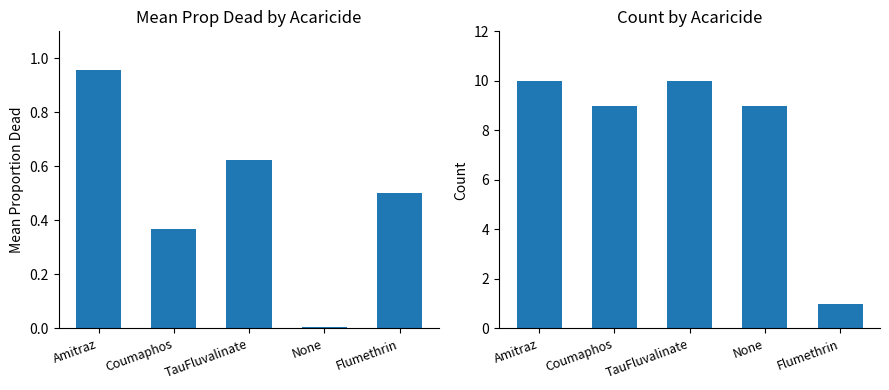

Is it true that count equals 4.6 at TauFluvalinate?

False